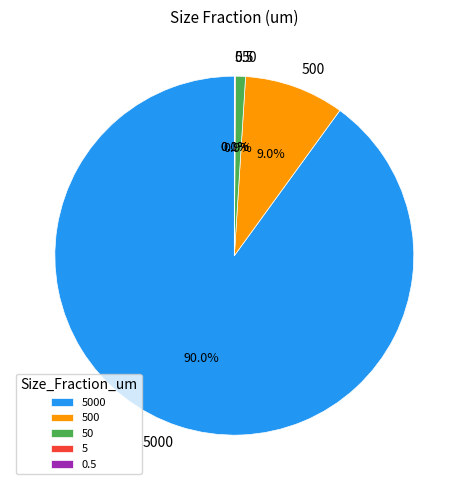

Is there a majority slice in this chart?

Yes